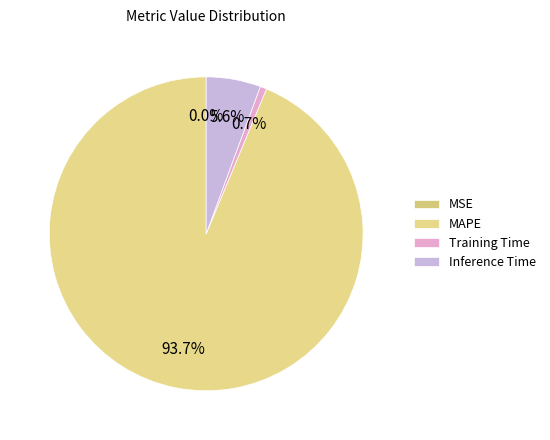

What is the largest slice in the pie chart?

MAPE